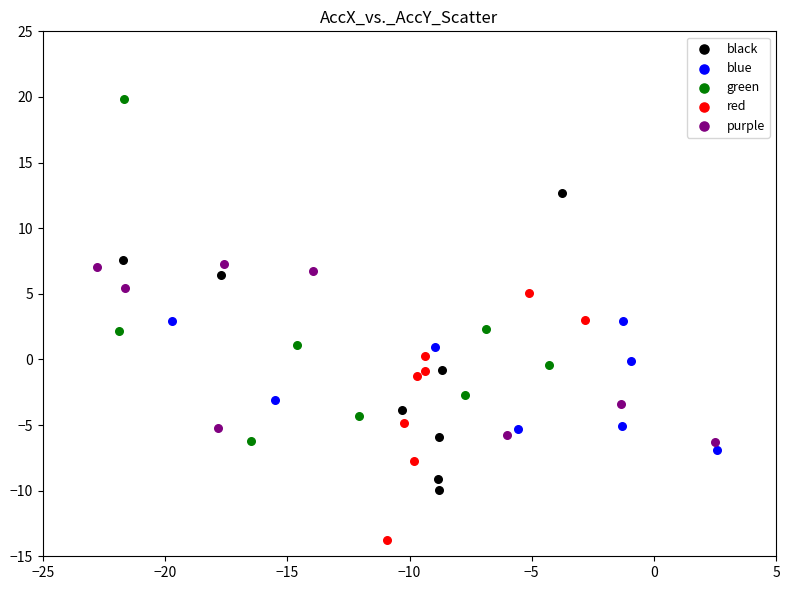

Which series contains the highest Y value?

green